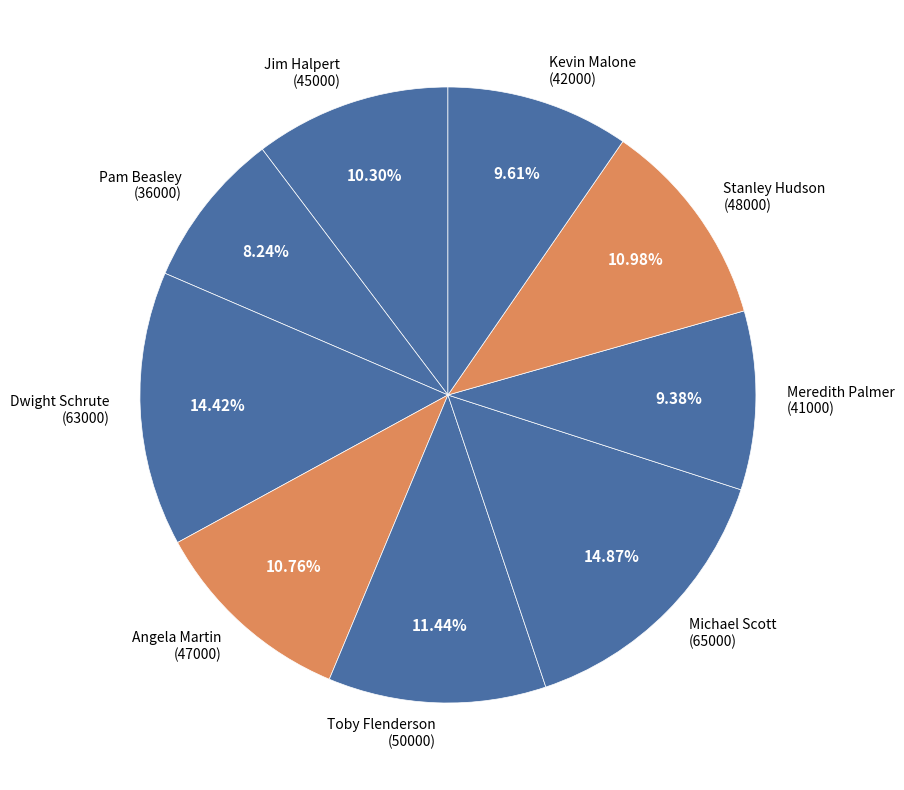

How many segments does this pie chart have?

9